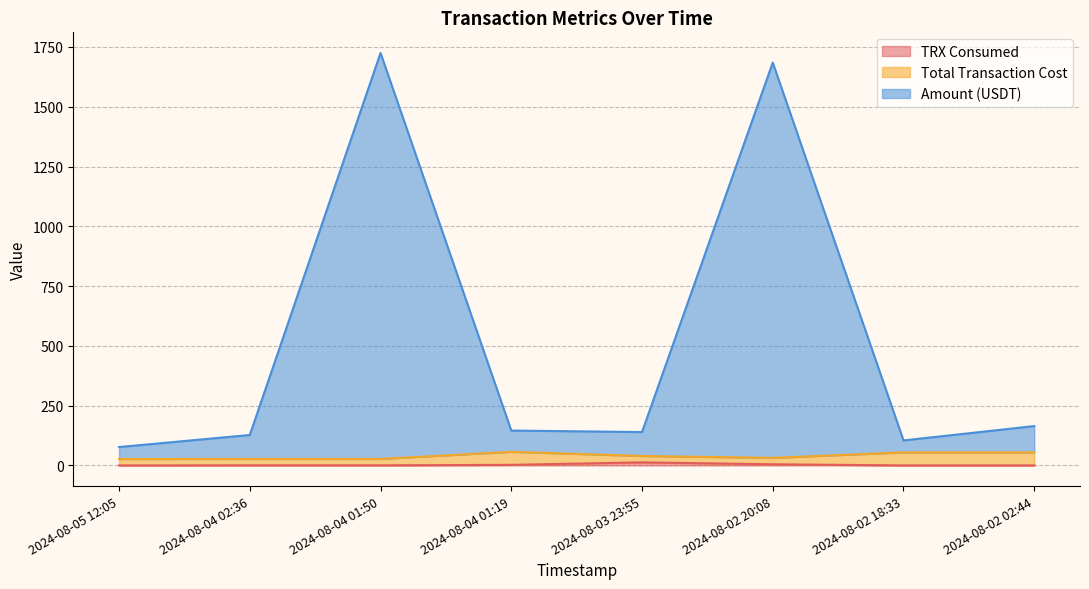

True or false: Amount (USDT) and TRX Consumed cross at least once.

False